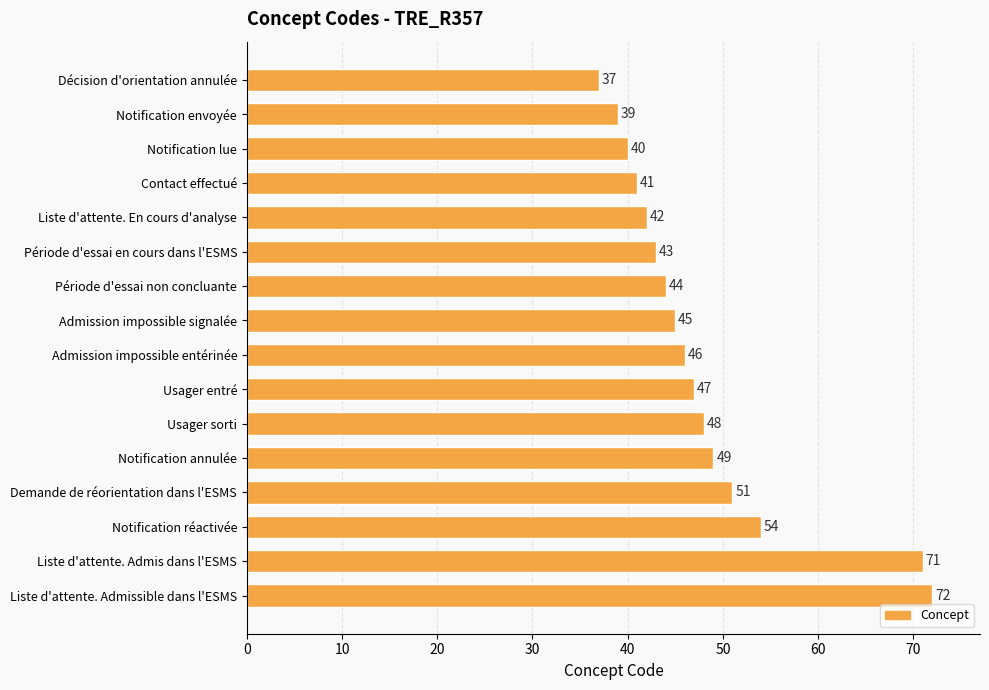

How many values are below 46?

8